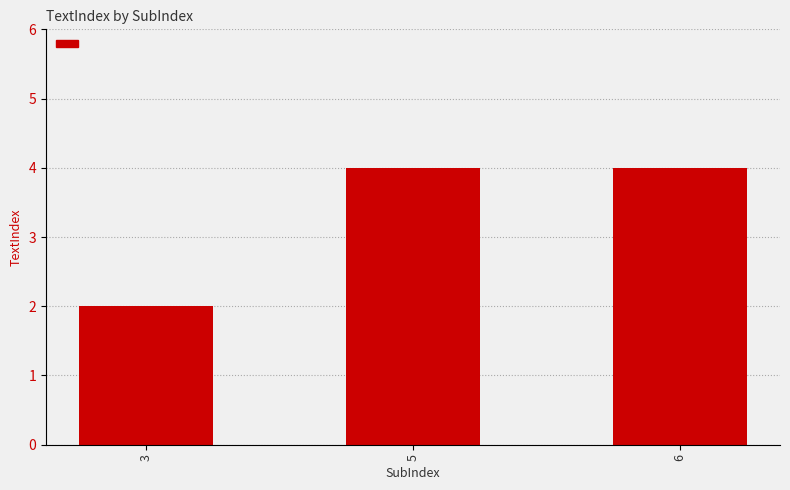

Does the chart contain stacked bars?

No